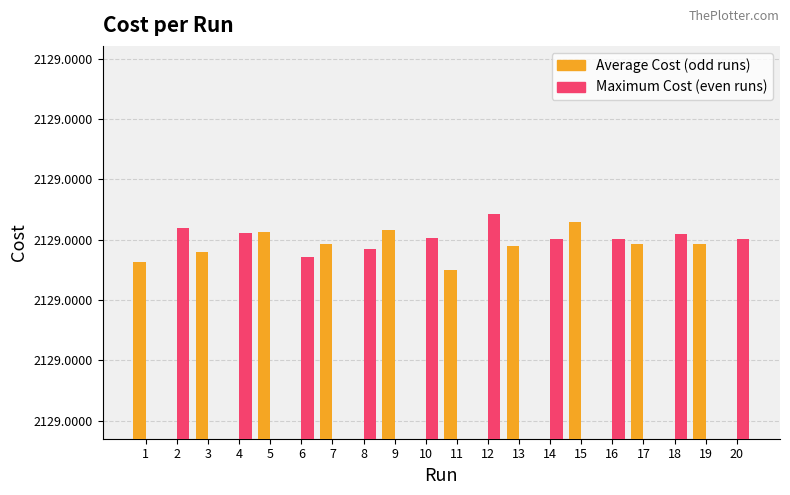

Which series changed the most between 7 and 11?

Average Cost (odd runs)